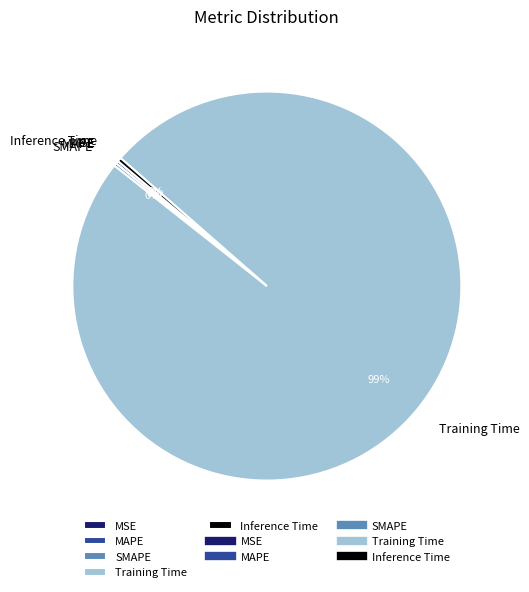

What is the largest slice in the pie chart?

Training Time